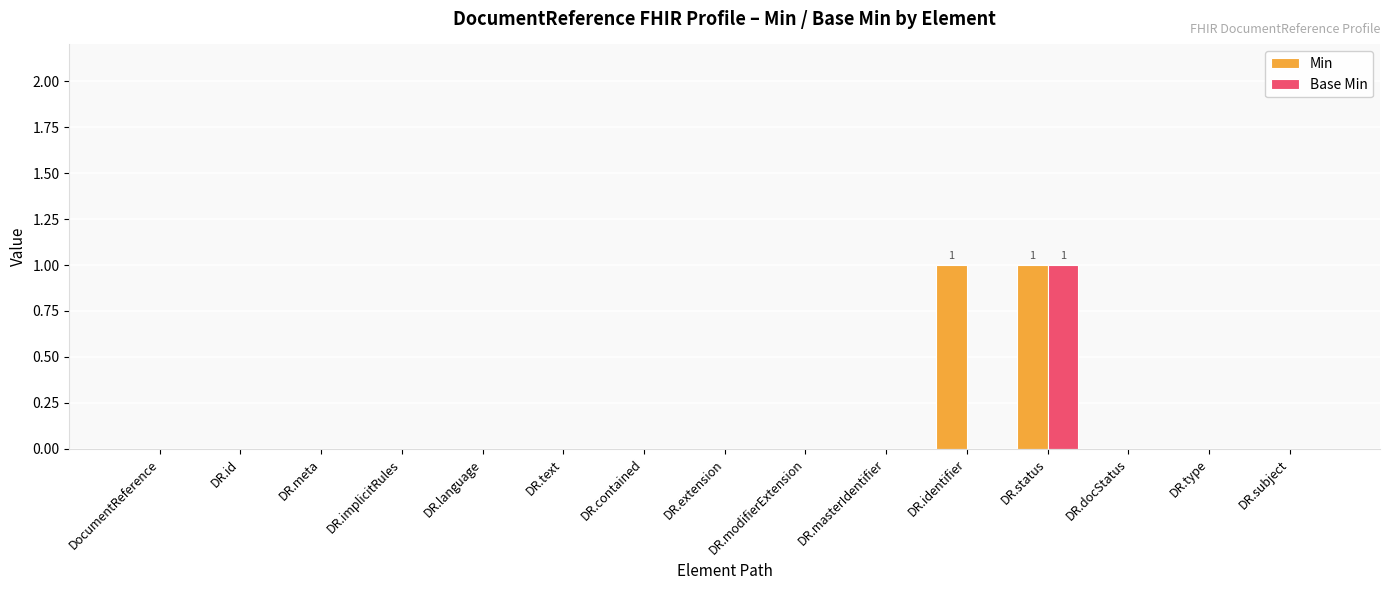

At which category is the sum across all series the highest?

DR.status